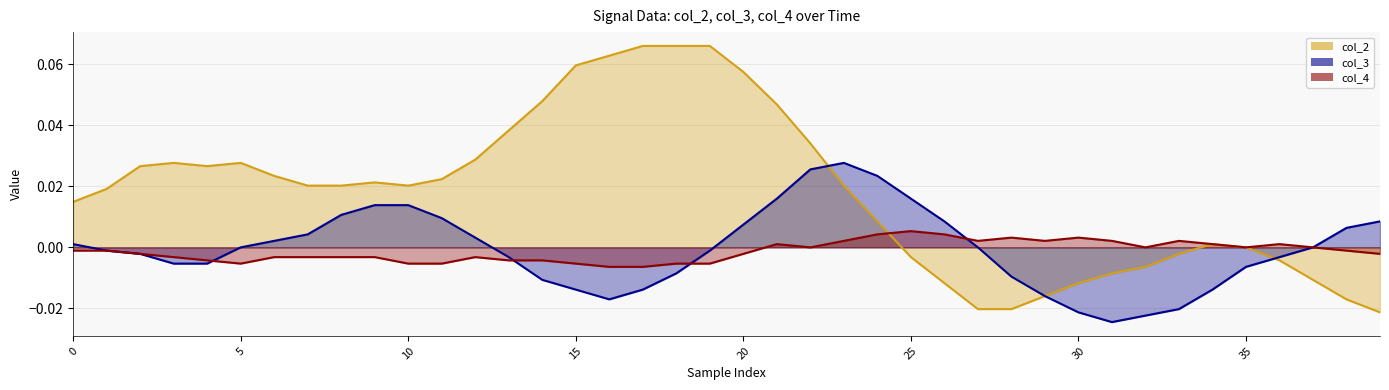

True or false: col_4 has more than 0 interior local peaks.

True